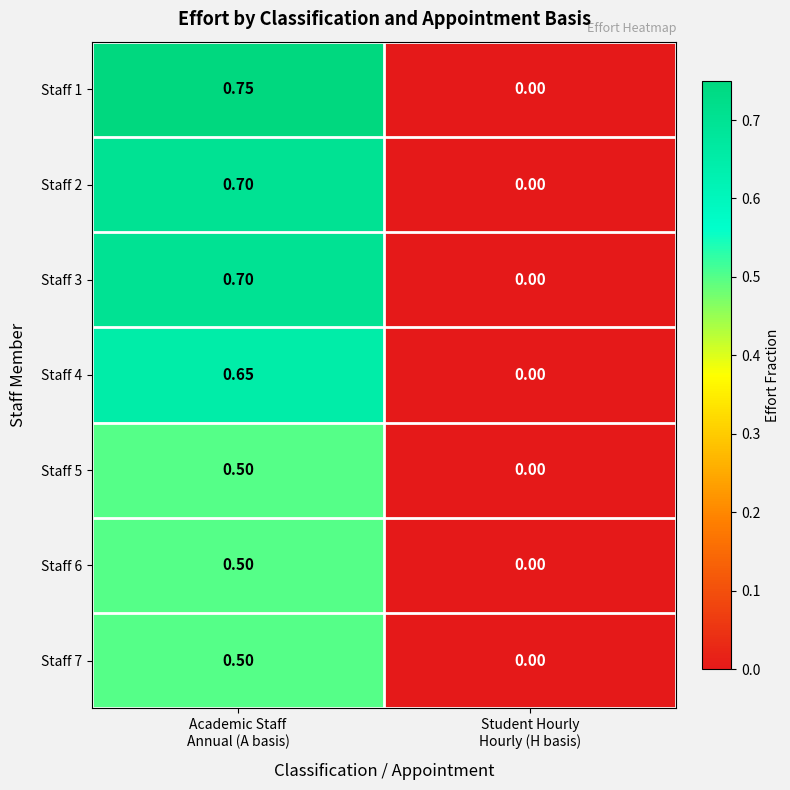

How many categories are shown in the chart?

2